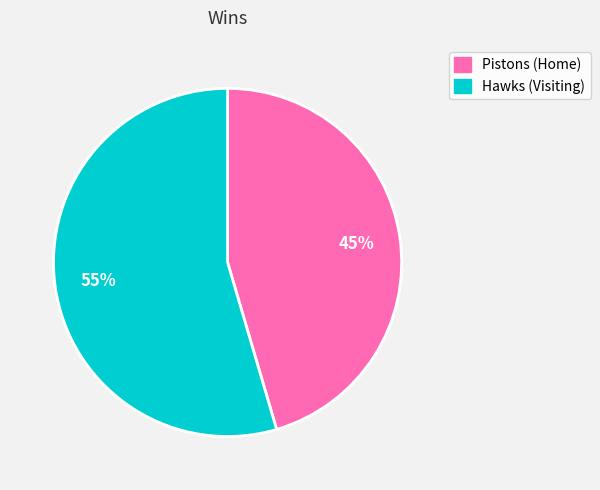

How many slices are in this pie chart?

2